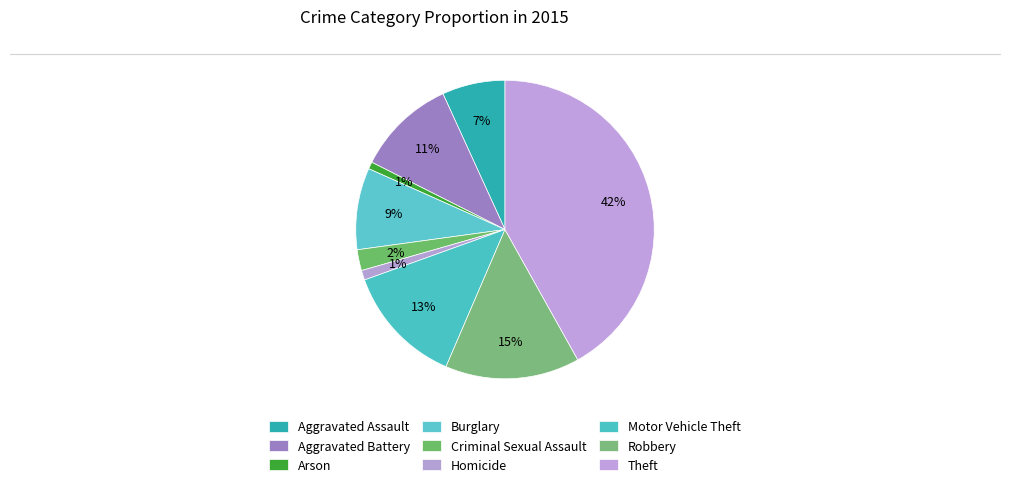

What percentage is the Homicide slice, to the nearest percent?

1%